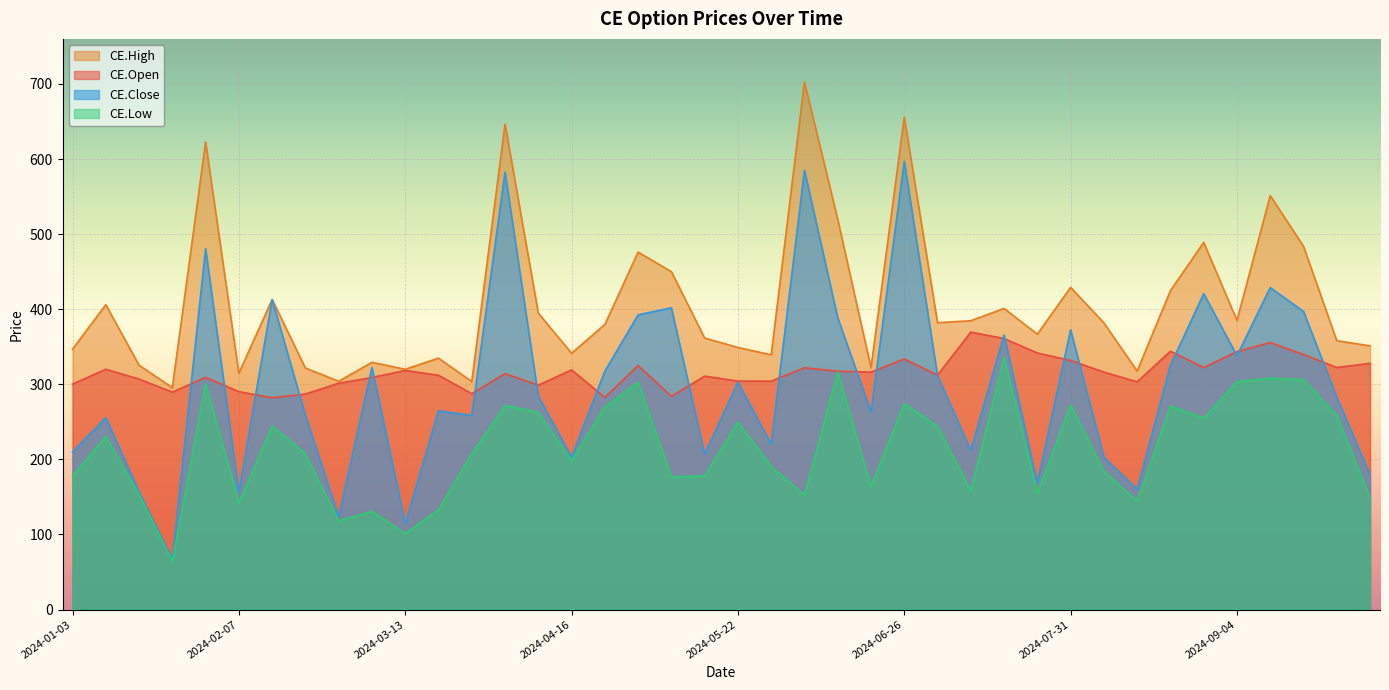

Which series has the largest total across all categories?

CE.High